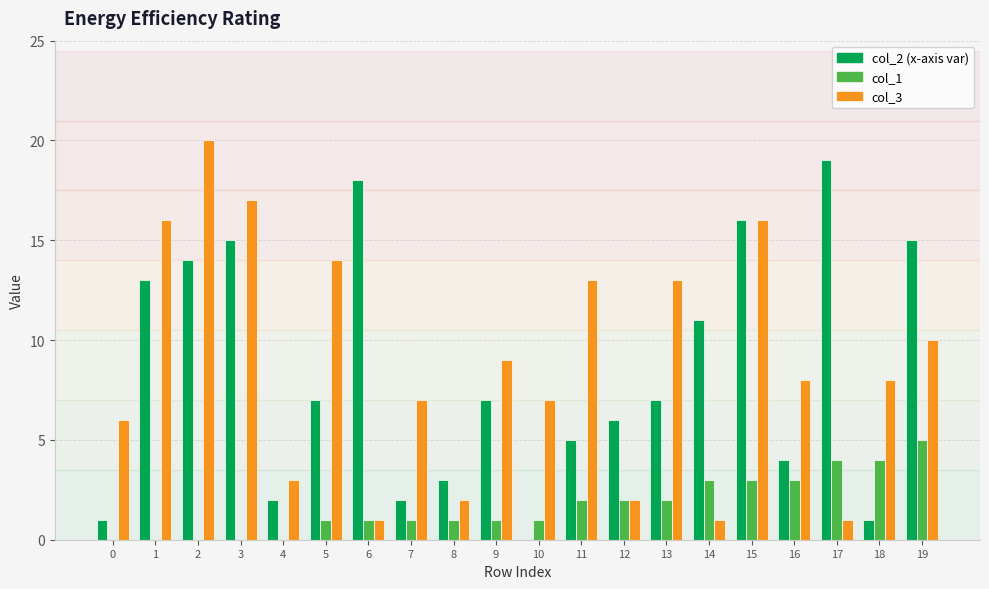

What is the maximum value shown in the chart?

20